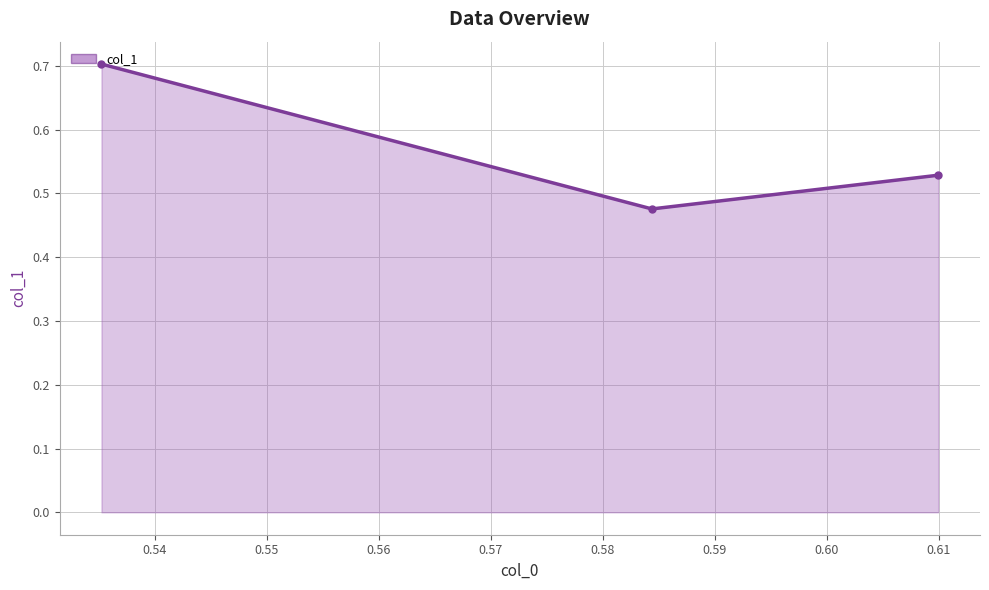

What is the value of the 1st point from the left?

0.7